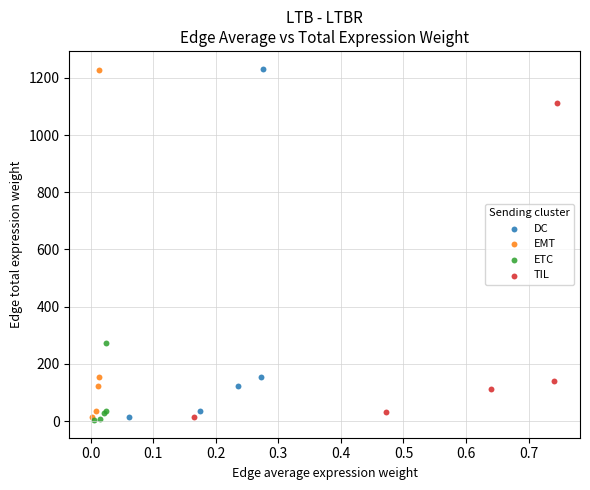

Which series has the largest Y range (max minus min)?

DC